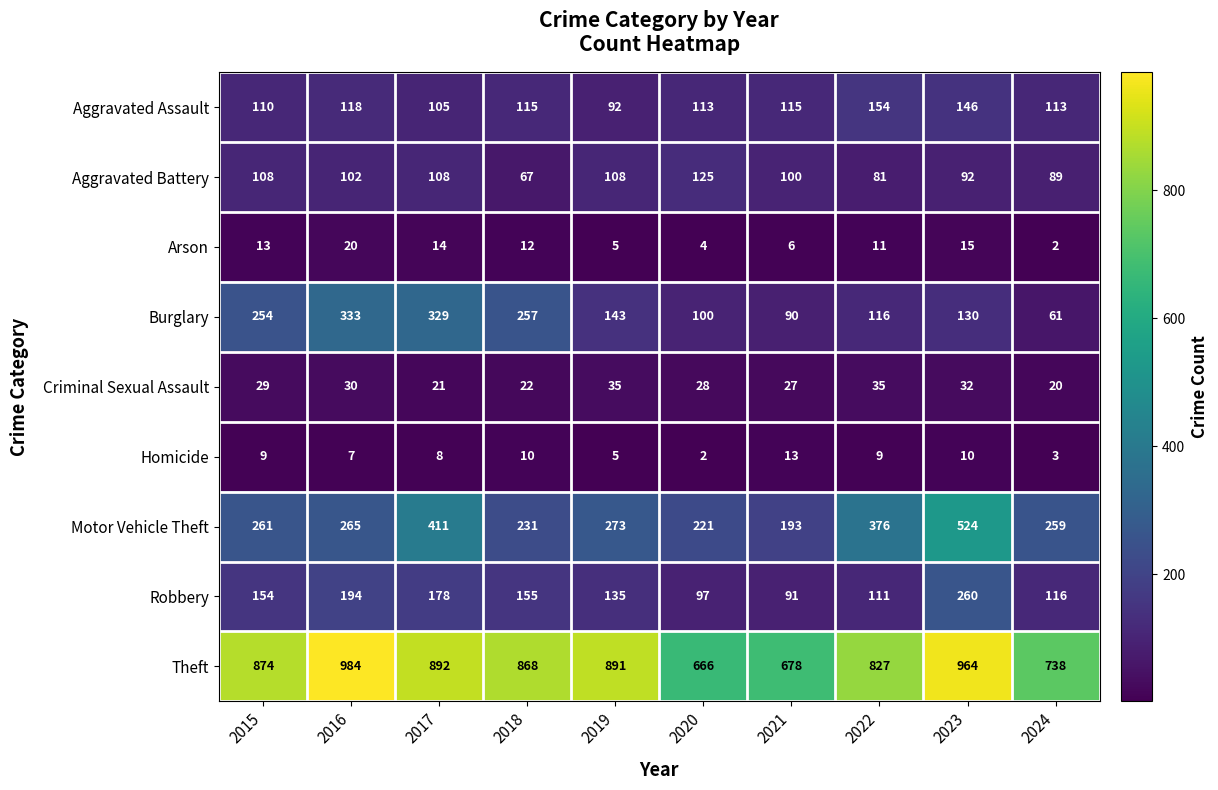

Is it true that Aggravated Assault equals 170 at 2020?

False